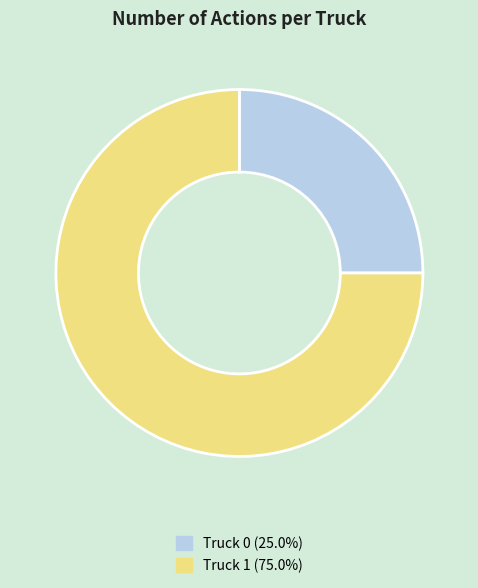

Approximately how many times larger is the value at Truck 1 compared to Truck 0?

3.0